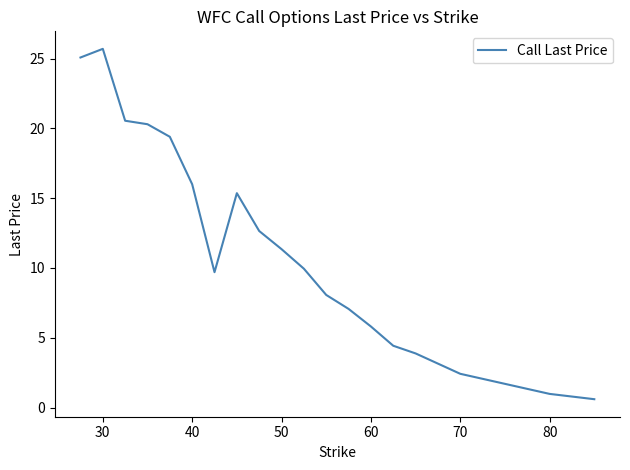

What is the greatest value displayed?

25.7